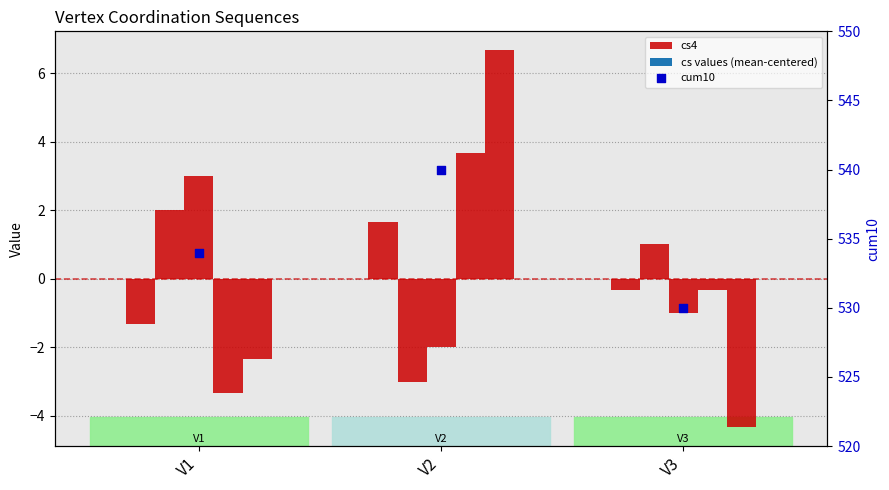

Is the value of cs4 at V2 greater than the value of cum10 at V3?

No